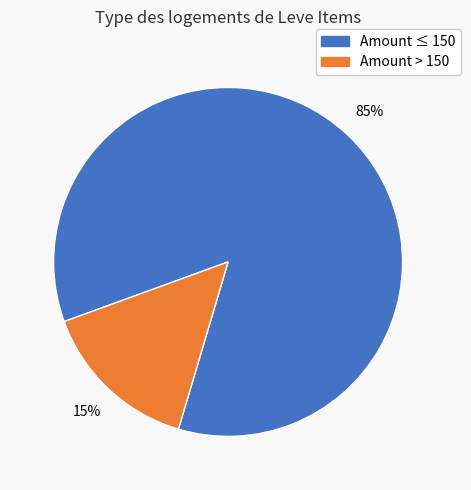

Is there any slice that represents more than half of the pie?

Yes